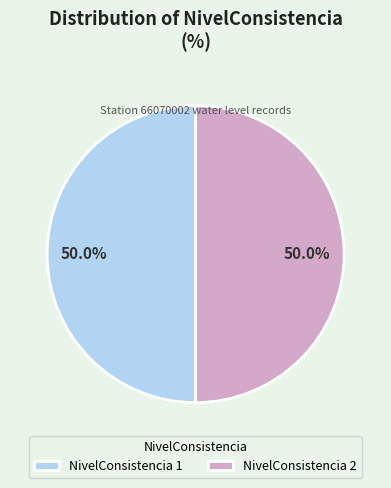

How many slices are in this pie chart?

2